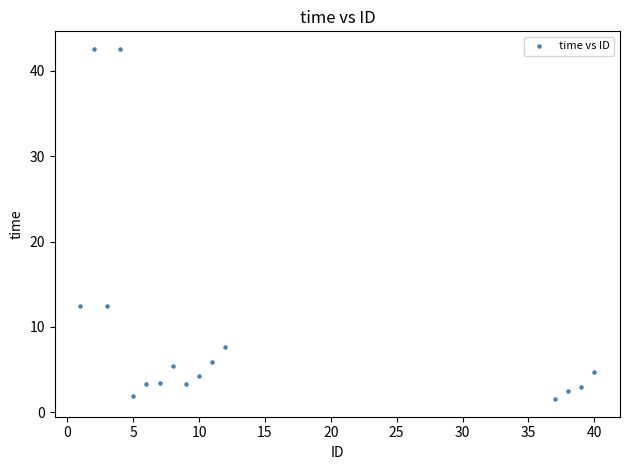

What is the range of Y values (max minus min)?

41.1